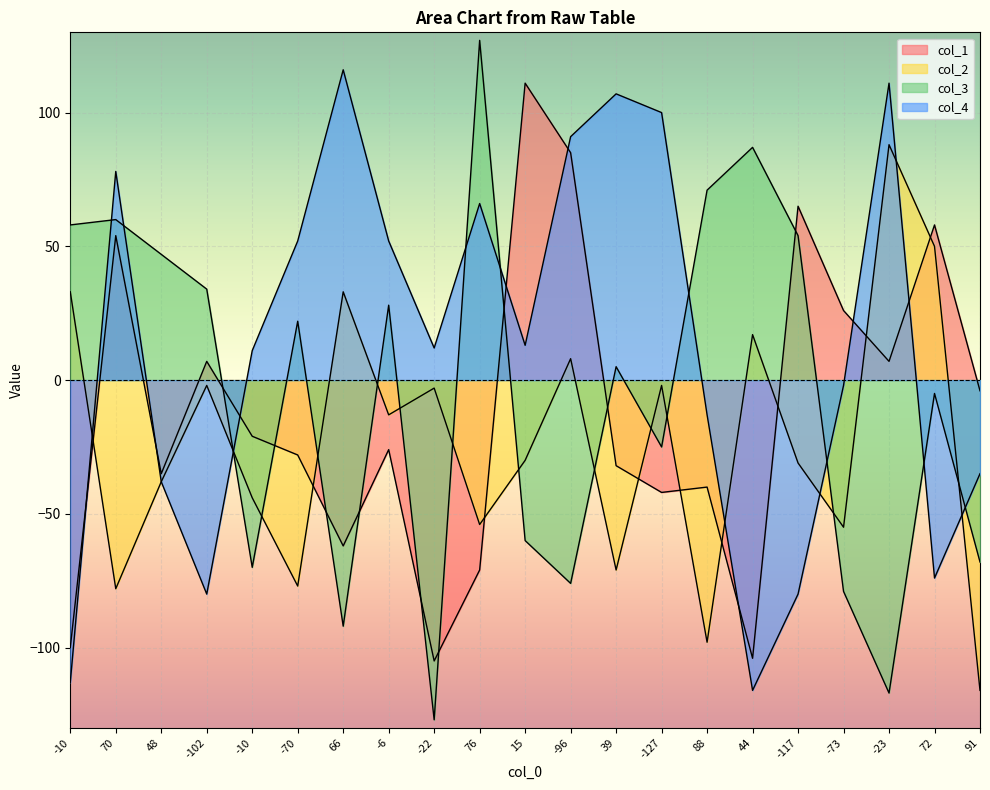

Which series has the widest spread of values?

col_3